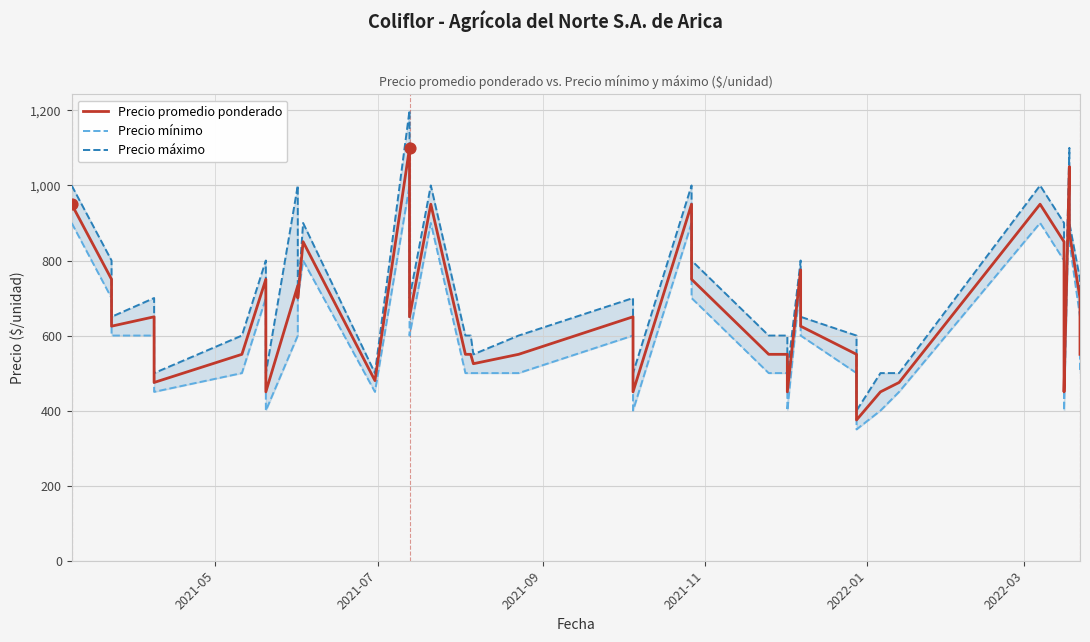

Which series reaches the maximum Y coordinate?

Precio máximo